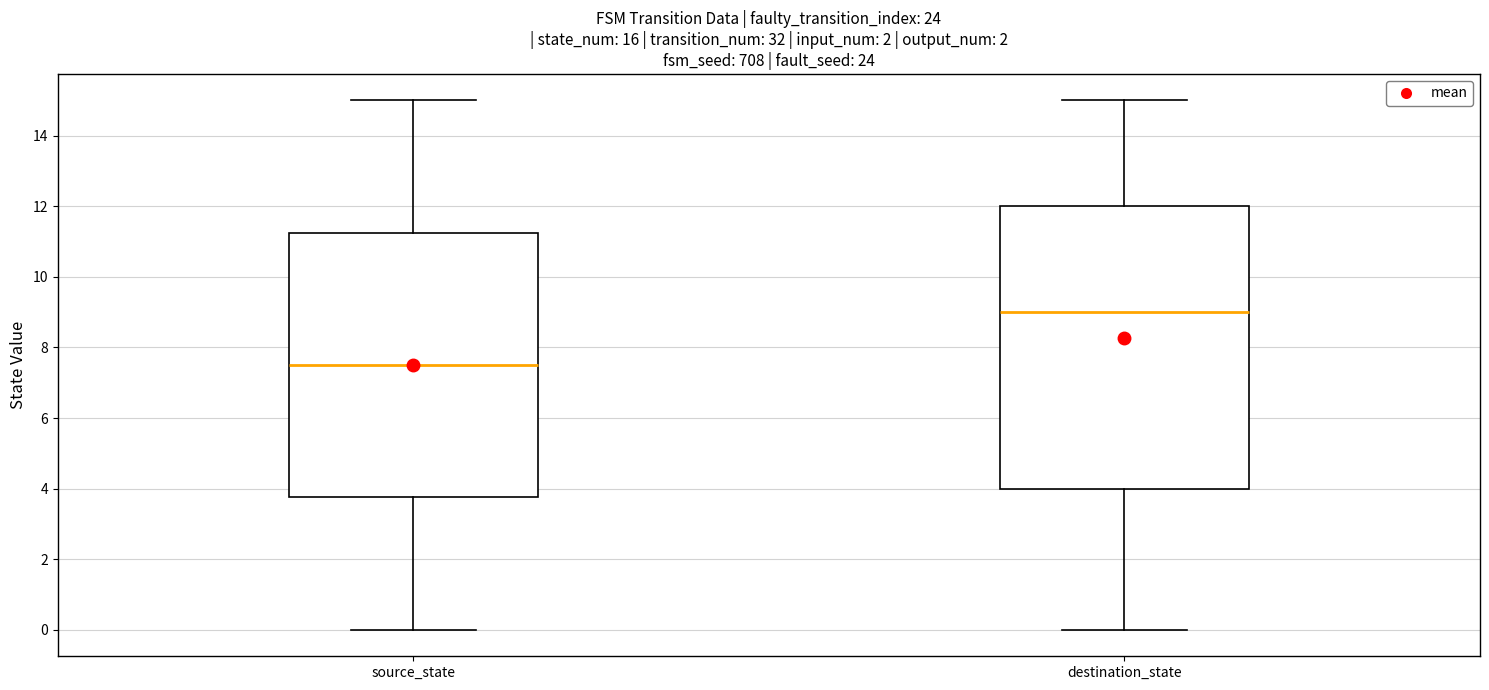

Comparing the boxes themselves (not the whiskers), which one is the tallest?

destination_state